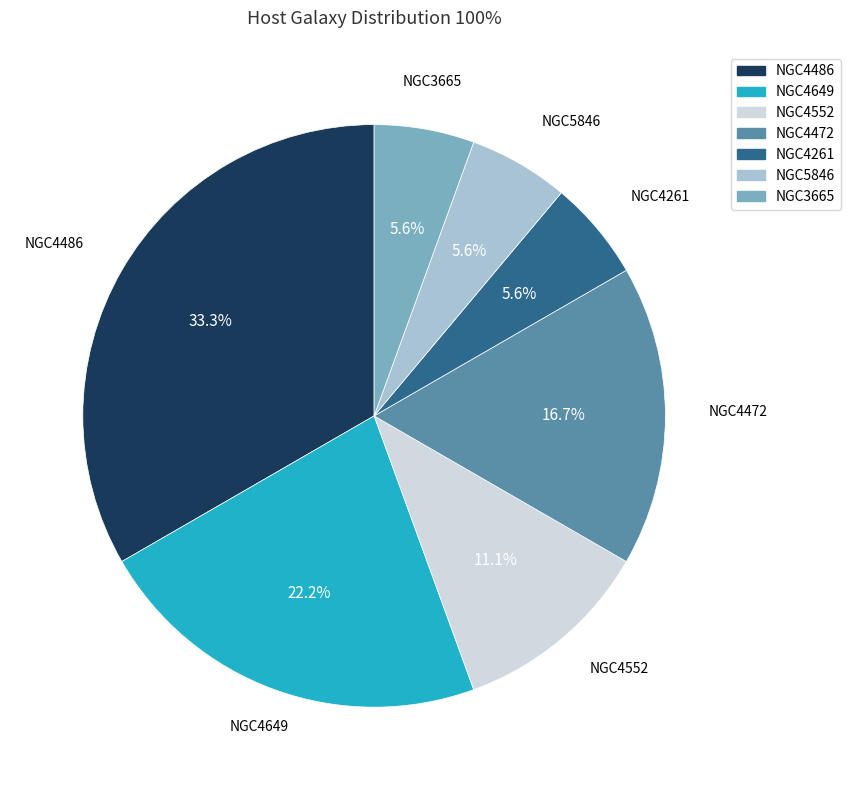

Approximately how many times larger is the value at NGC3665 compared to NGC5846?

1.0